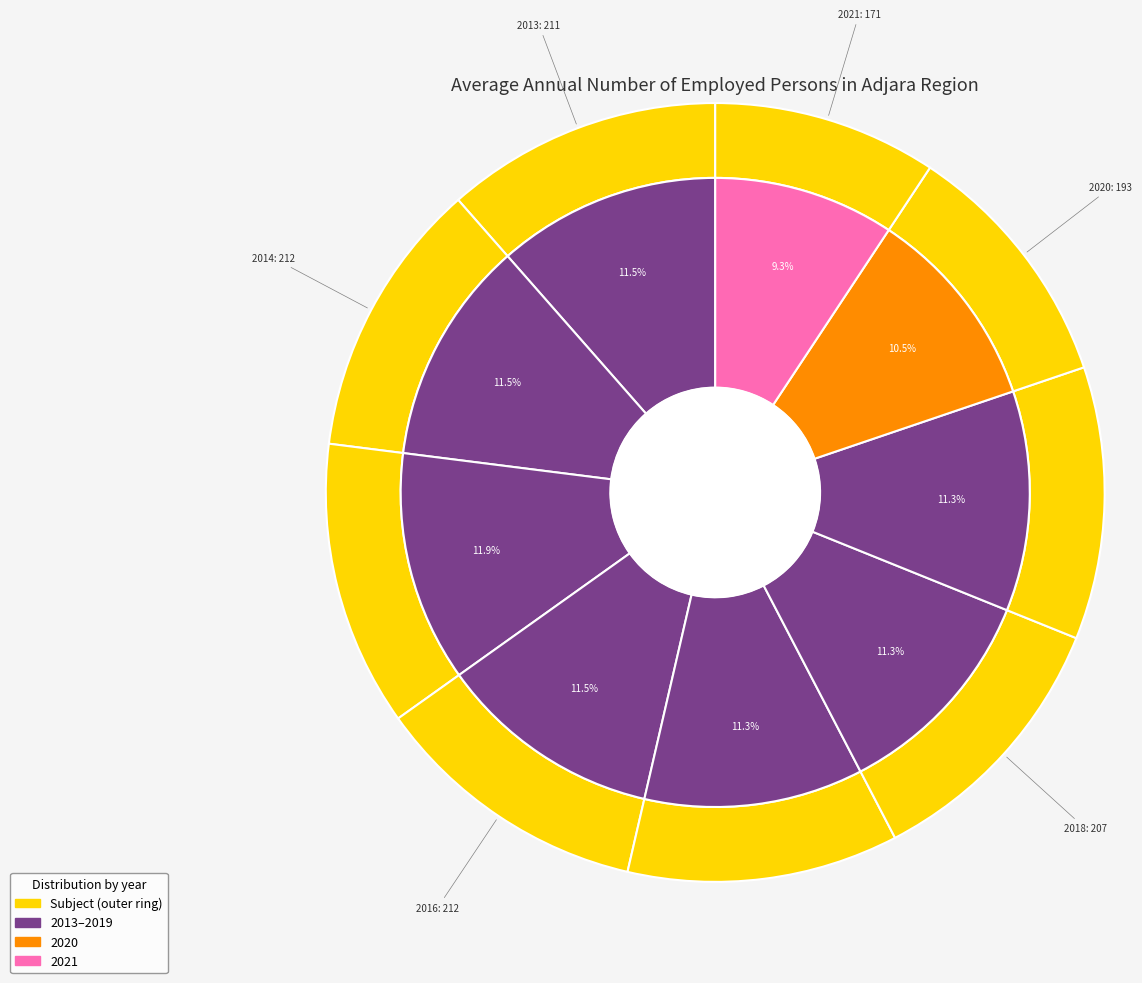

To the nearest percent, what is the combined percentage of 2017 and 2021?

21%